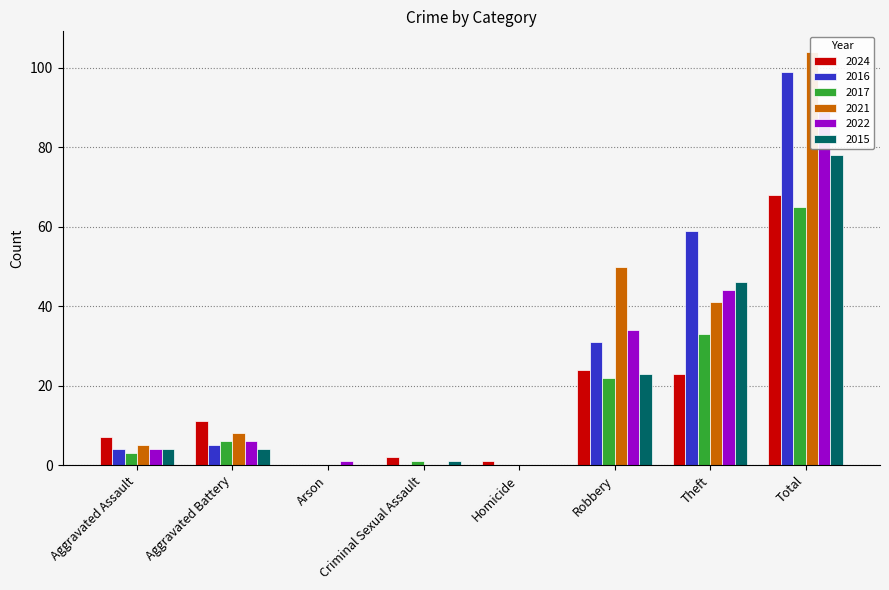

What is the spread (max minus min) of values at Aggravated Battery?

7